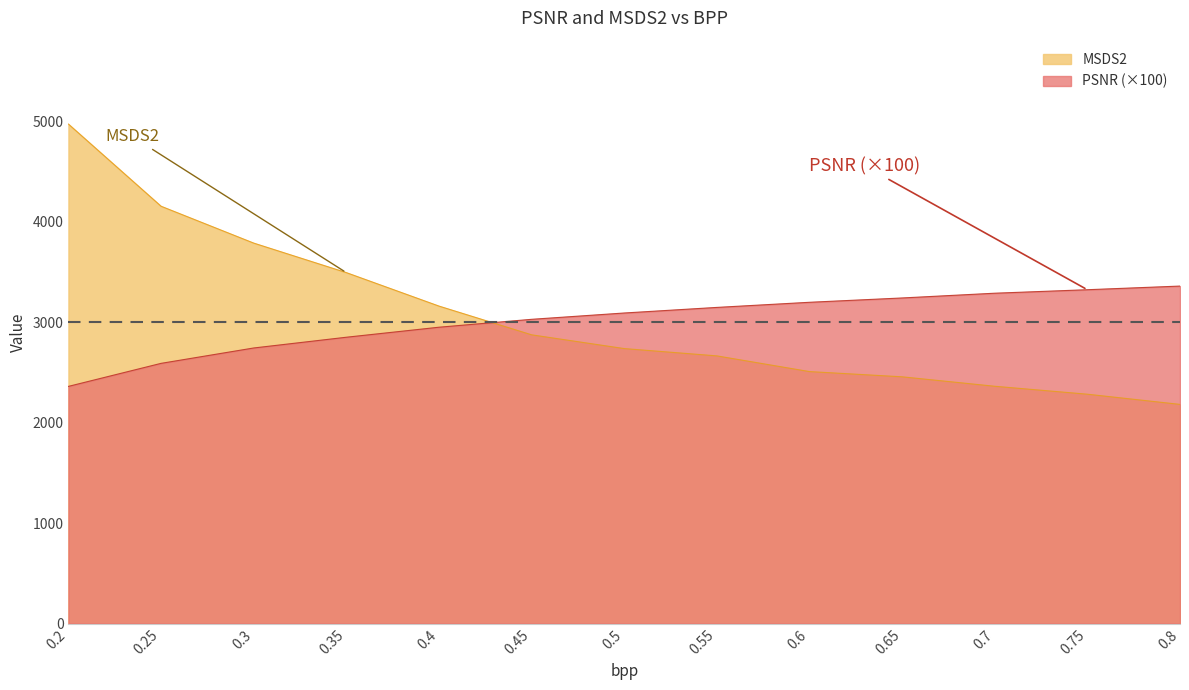

Reading left to right, extract all data points from this chart.

PSNR: 0.2=2359.7	0.25=2588.8	0.3=2741.8	0.35=2848.8	0.4=2948.4	0.45=3027.0	0.5=3089.9	0.55=3145.5	0.6=3196.5	0.65=3239.5	0.7=3286.8	0.75=3321.6	0.8=3357.9
MSDS2: 0.2=4969.7	0.25=4152.3	0.3=3785.6	0.35=3491.7	0.4=3158.7	0.45=2872.8	0.5=2735.9	0.55=2663.2	0.6=2506.9	0.65=2454.9	0.7=2360.8	0.75=2281.8	0.8=2180.5